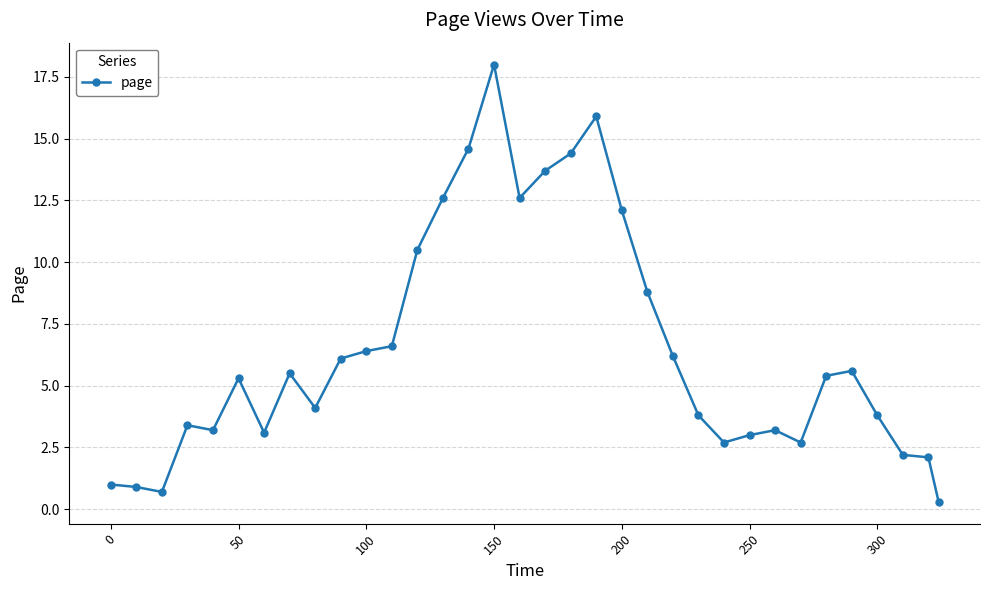

What is the maximum value shown in the chart?

18.0